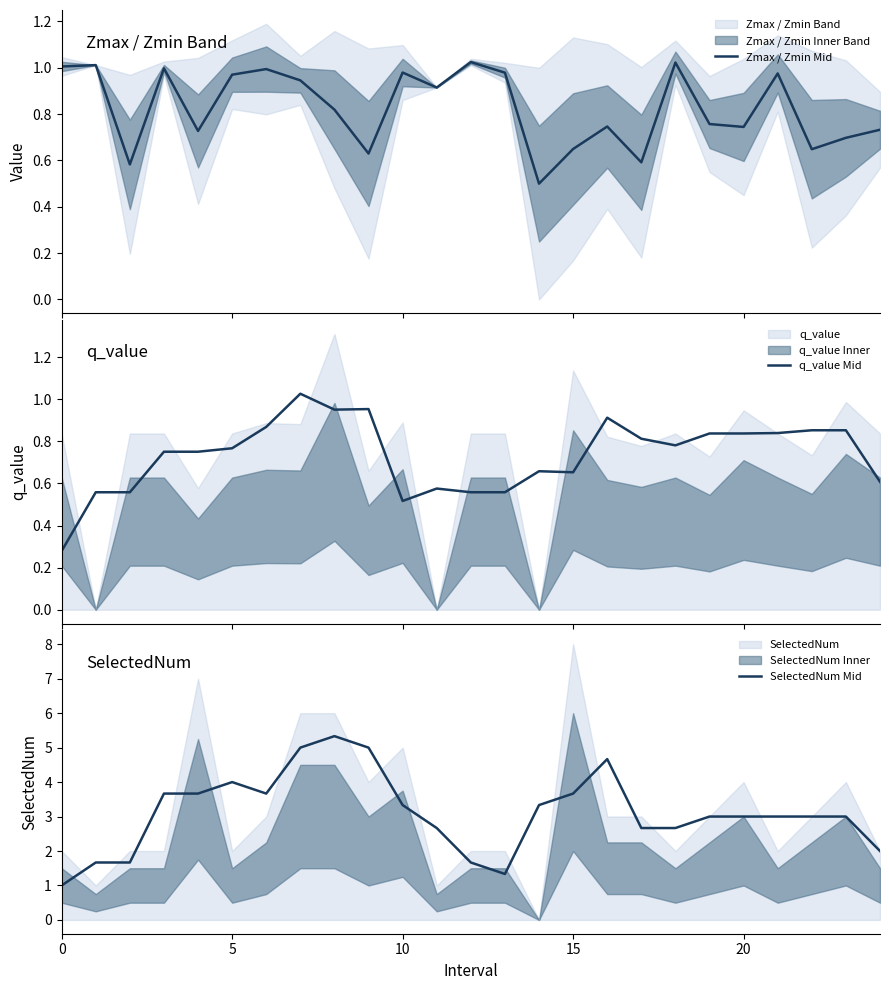

What is the highest value of the SelectedNum Mid series?

5.3